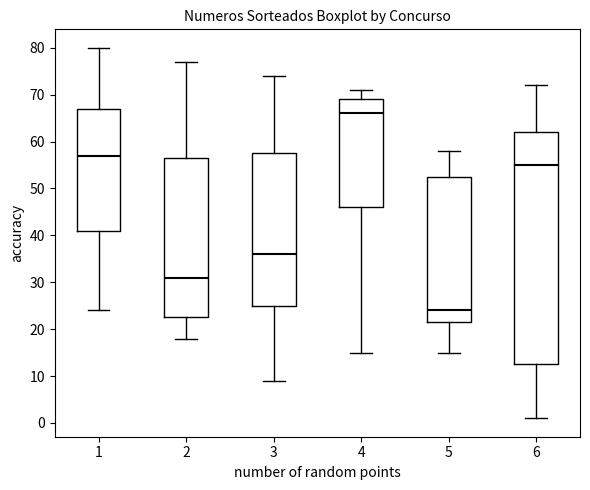

Reading left to right, transcribe this box plot: for each box, give where its median line is, the range the box spans, and where its two whiskers end, as read against the y-axis. The values are not printed on the chart, so give them approximately, as read against the axis.

1: median 57, box 41 to 67, whiskers 24 to 80
2: median 31, box 23 to 57, whiskers 18 to 77
3: median 36, box 25 to 58, whiskers 9 to 74
4: median 66, box 46 to 69, whiskers 15 to 71
5: median 24, box 22 to 53, whiskers 15 to 58
6: median 55, box 13 to 62, whiskers 1 to 72